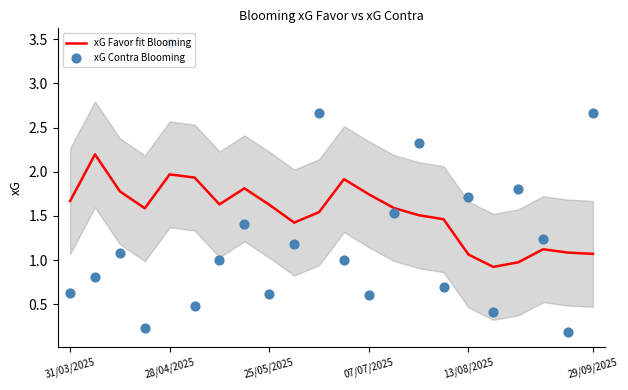

True or false: xG Favor fit Blooming has a value of 2.6 at 31/03/2025.

False